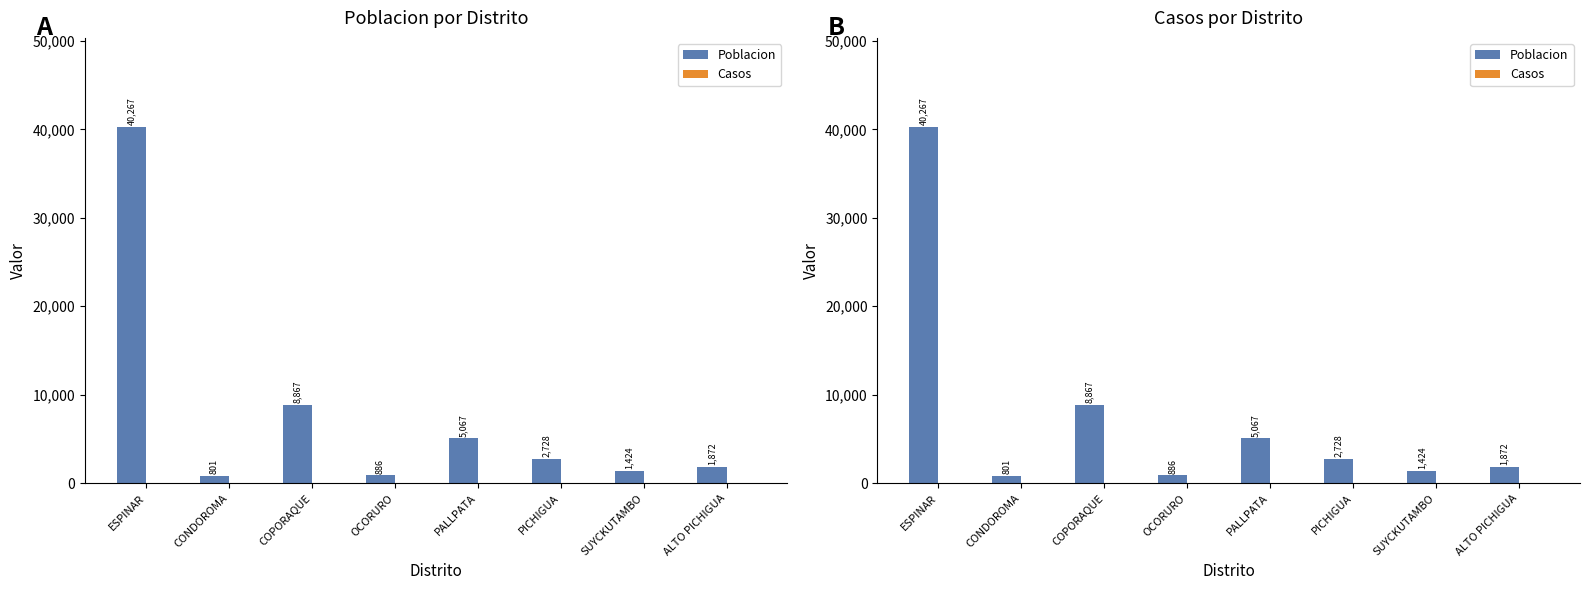

What position from the left is ALTO PICHIGUA?

8